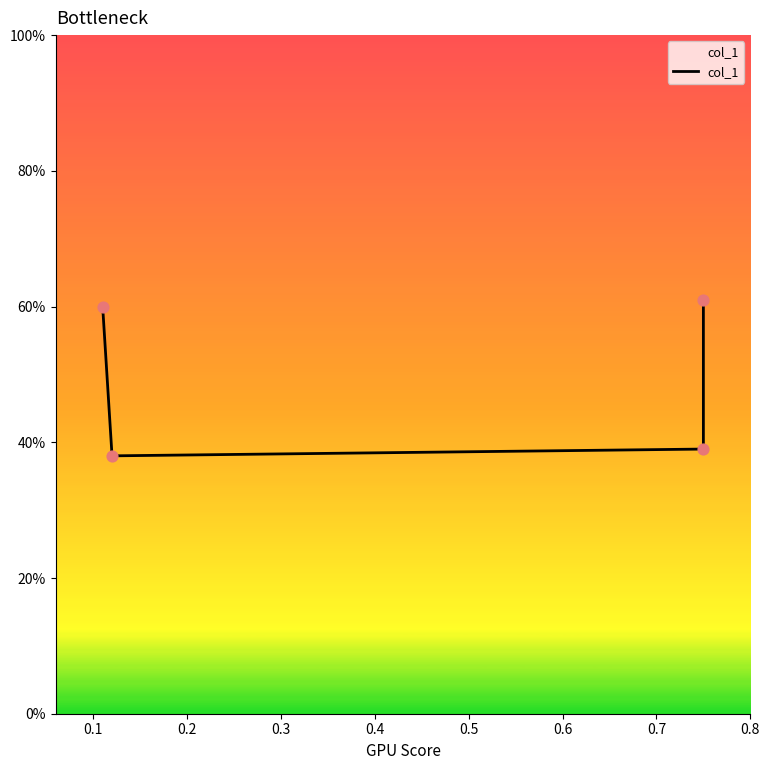

Which has a higher value, 0.3 or 0.1?

0.3